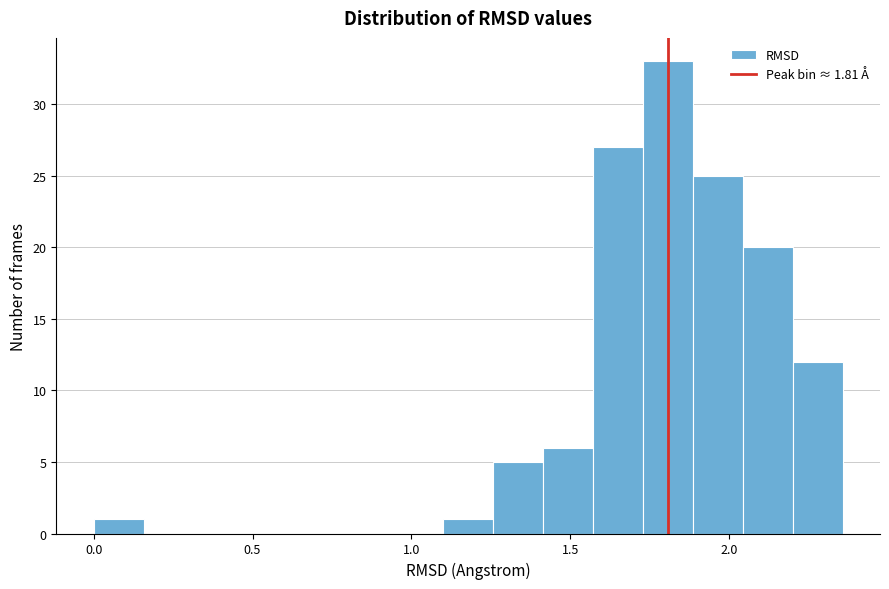

Read against the x-axis, roughly where is the centre of the tallest bar?

1.80